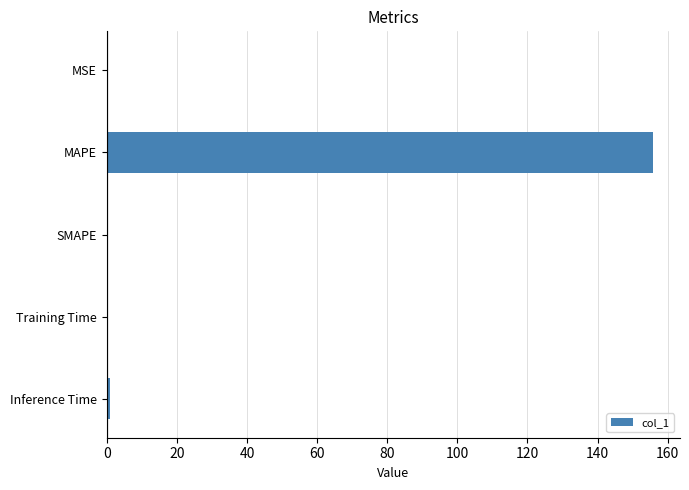

What is the sum of all values?

156.8